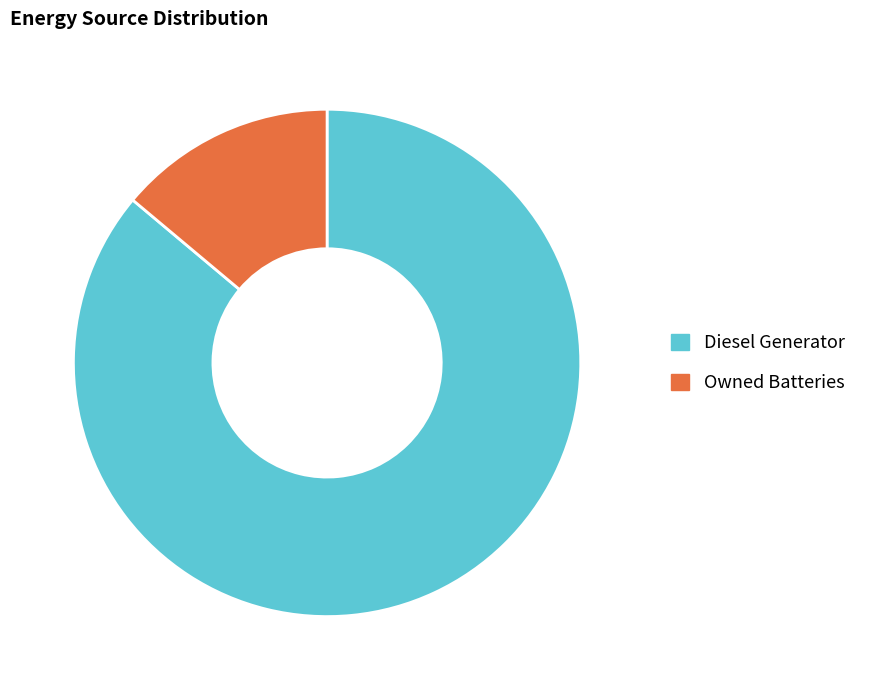

Count the number of slices in the pie.

2